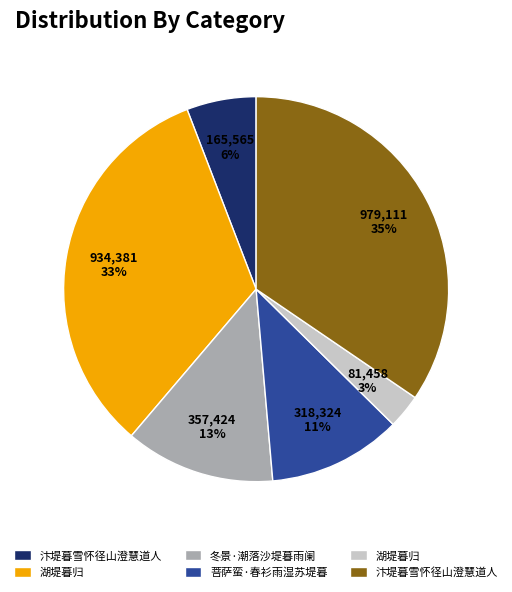

To the nearest percent, what is the difference between the largest and smallest slice percentages?

32%